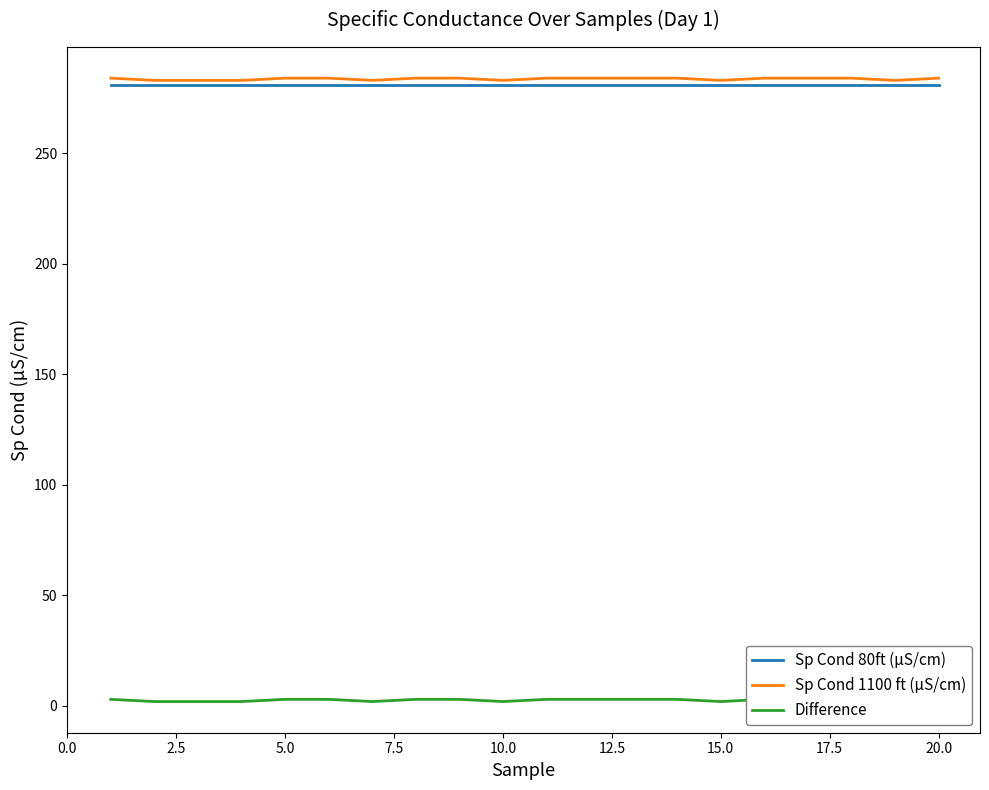

How many Sp Cond 1100 ft (µS/cm) values are between 283 and 284?

20